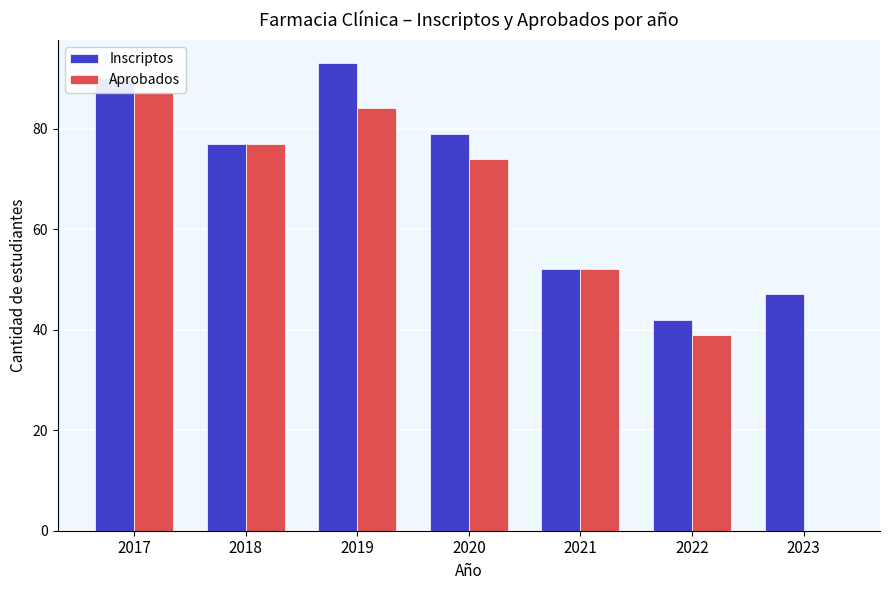

Which series has the largest total across all categories?

Inscriptos